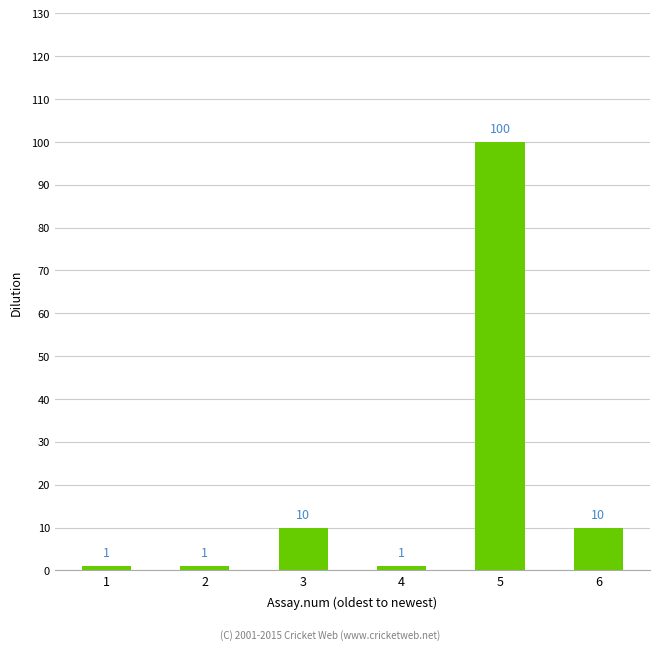

What is the difference between the second highest and minimum values?

9